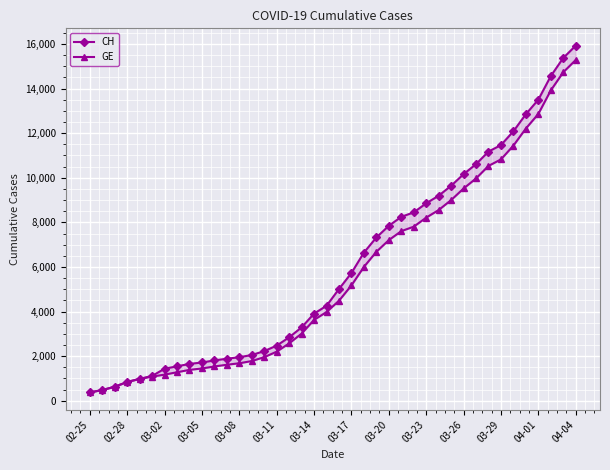

How many lines are shown in the chart?

2